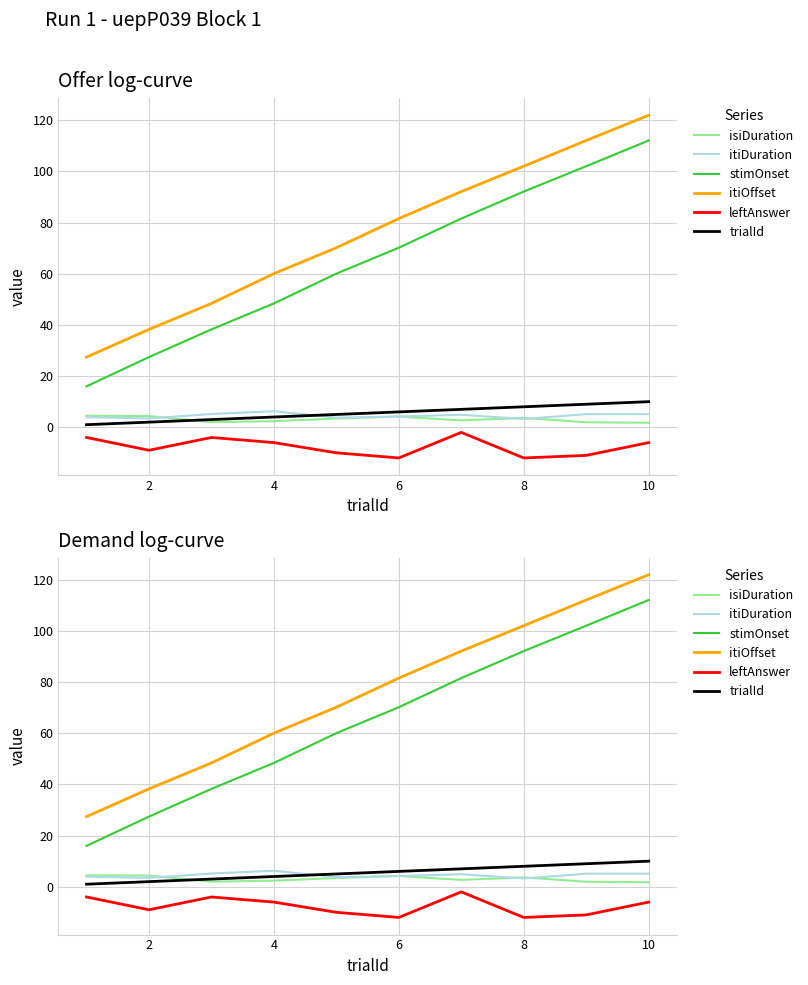

True or false: itiDuration and trialId intersect in this chart.

True